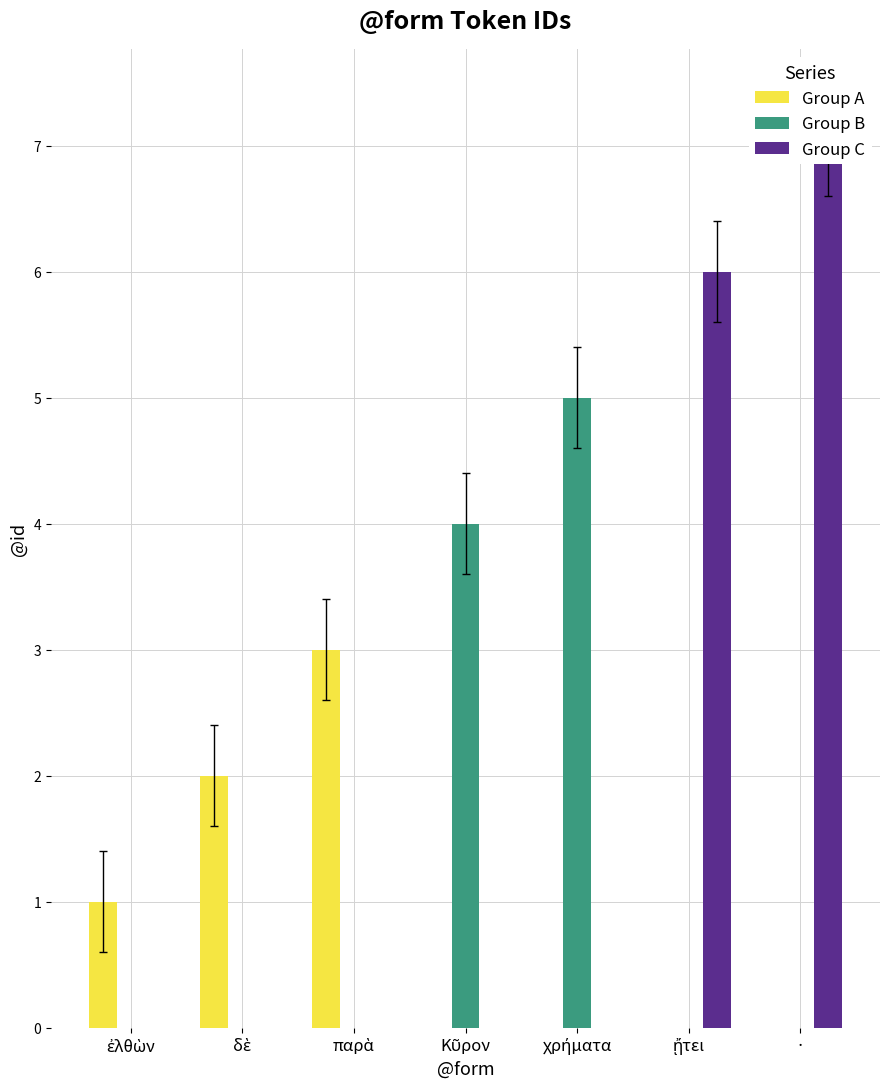

Count the number of data series in this chart.

3